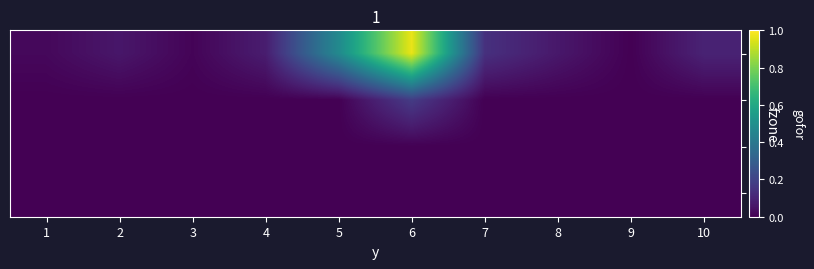

Which series has the largest total across all categories?

1